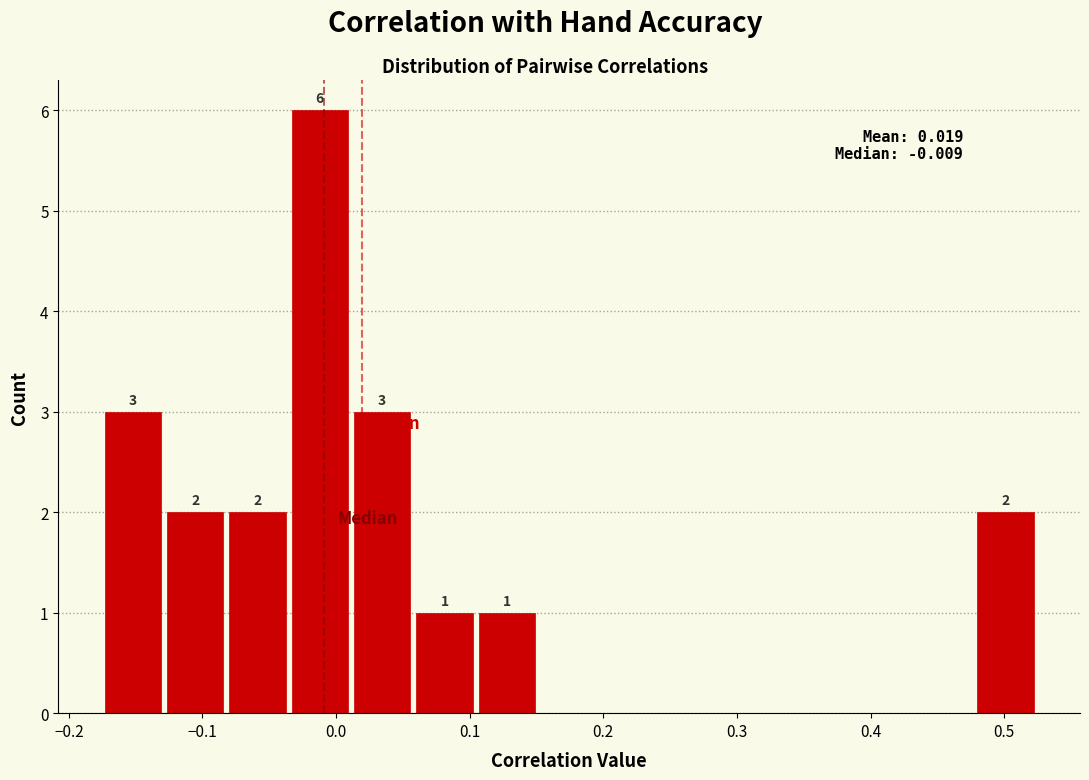

Which range on the x-axis has the tallest bar?

-0.04 to 0.01